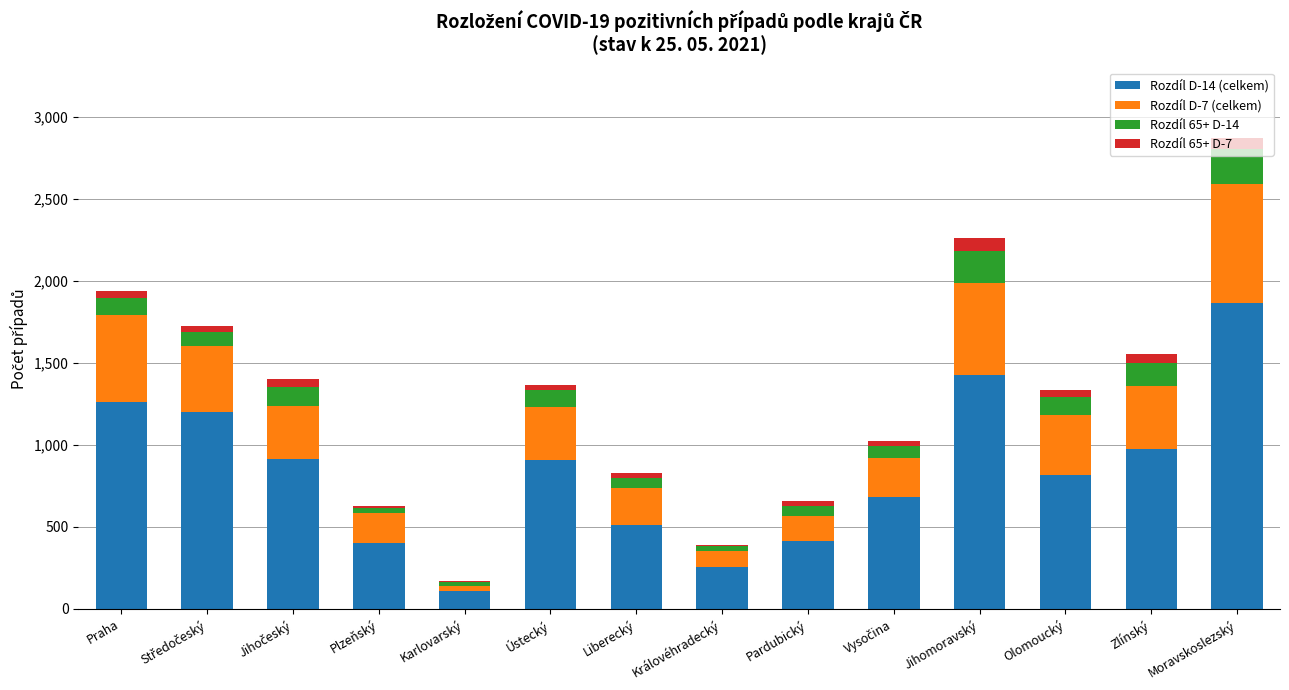

Which category has the highest value in the Rozdíl D-14 (celkem) series?

Moravskoslezský